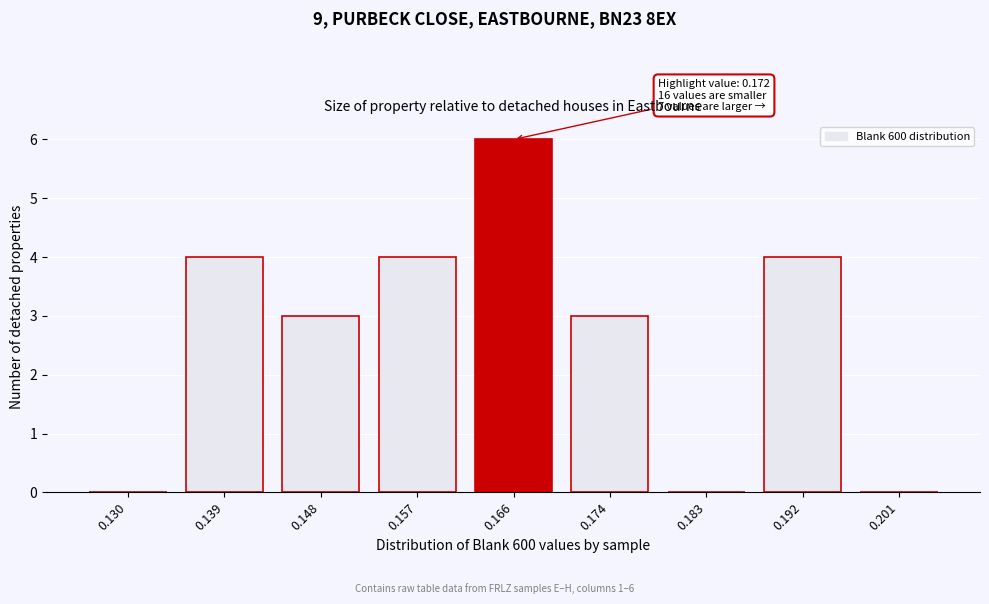

Reading left to right, extract all data points from this chart.

0.130=0	0.139=4	0.148=3	0.157=4	0.166=6	0.174=3	0.183=0	0.192=4	0.201=0